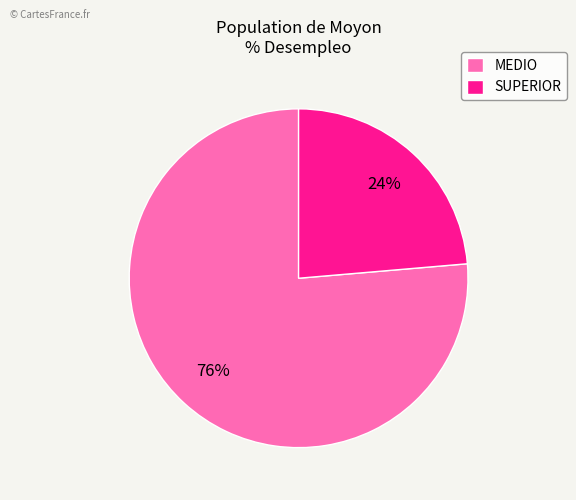

Does any single category account for the majority?

Yes